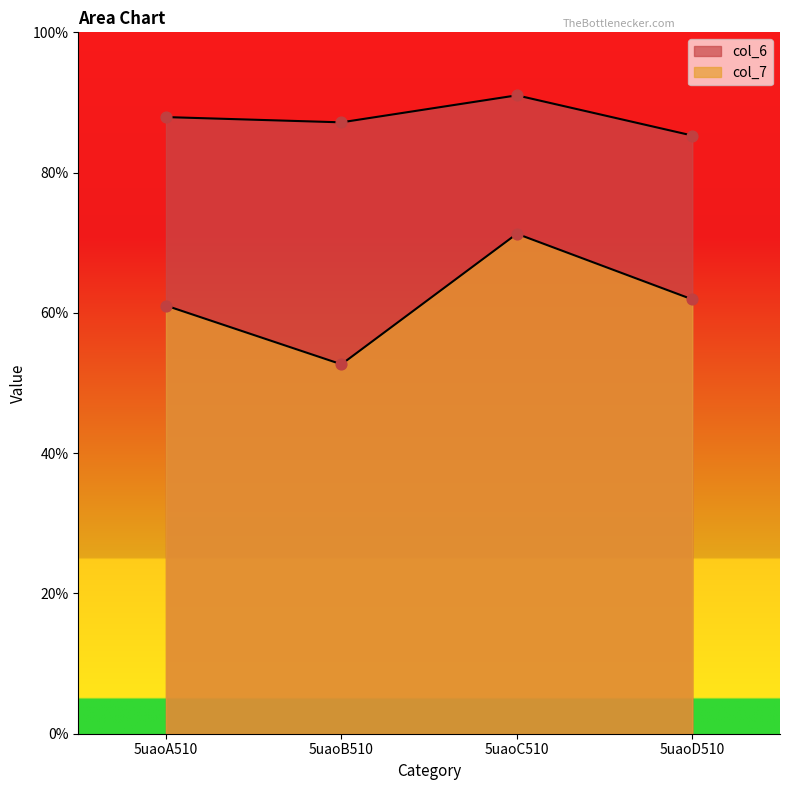

Which series reaches the maximum Y coordinate?

col_6